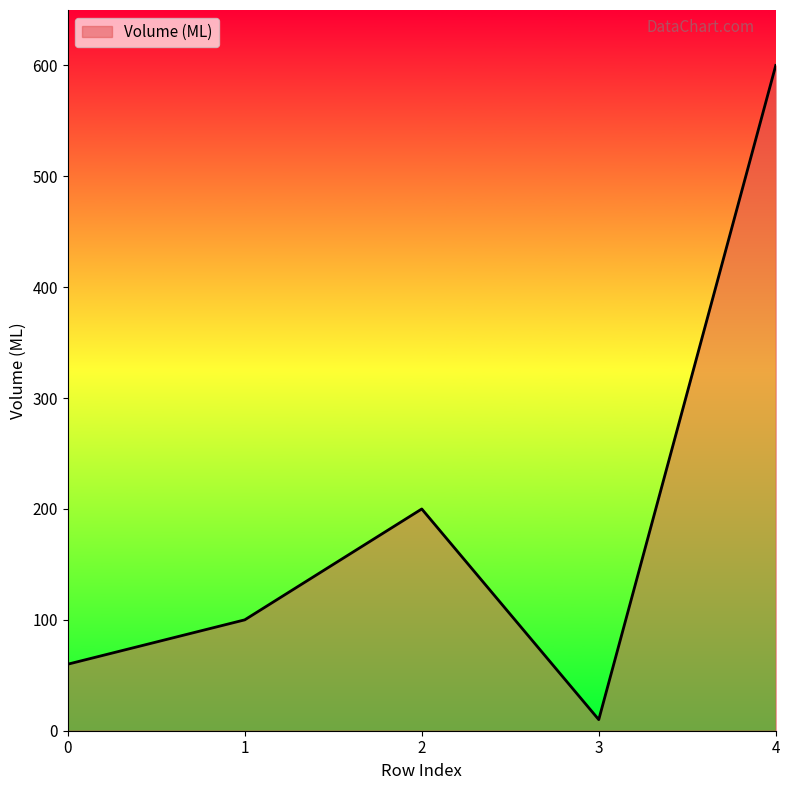

Reading left to right, extract all data points from this chart.

0=60	1=100	2=200	3=10	4=600